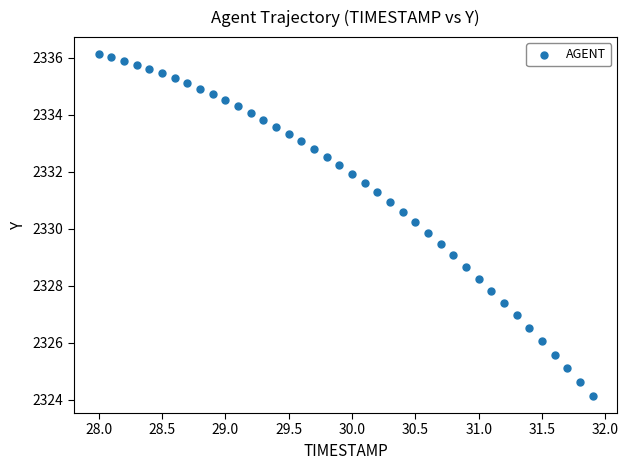

What is the range of Y values (max minus min)?

12.0